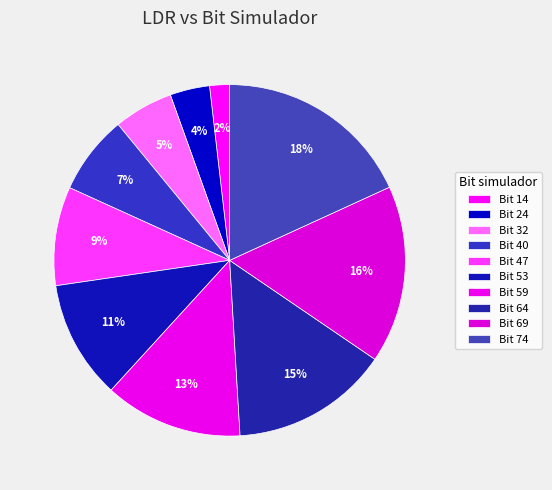

Rank the categories by value from highest to lowest.

Bit 74, Bit 69, Bit 64, Bit 59, Bit 53, Bit 47, Bit 40, Bit 32, Bit 24, Bit 14